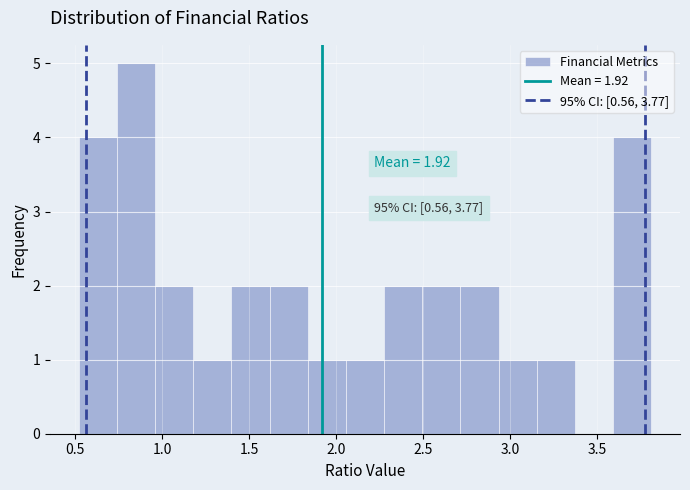

Over which range of the x-axis is the bar tallest?

0.75 to 0.95